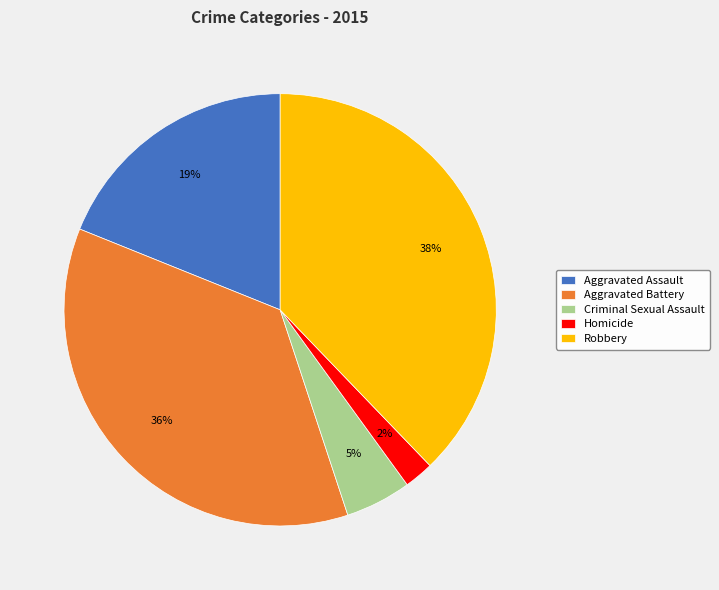

How many slices are in this pie chart?

5